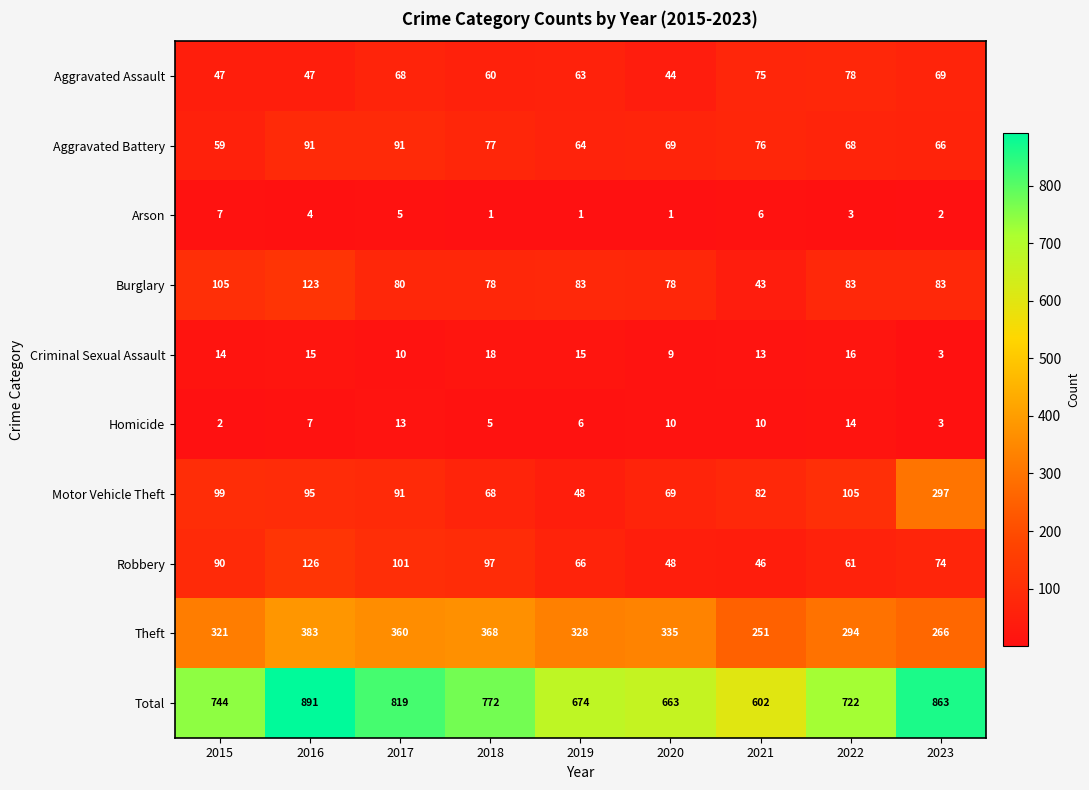

Between 2019 and 2021, which series saw the biggest shift?

Theft